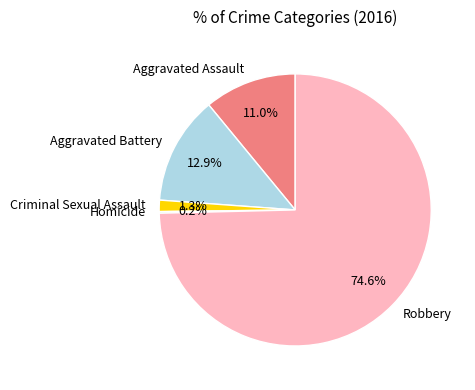

Combined, what portion of the pie is Aggravated Assault and Robbery?

85.6%